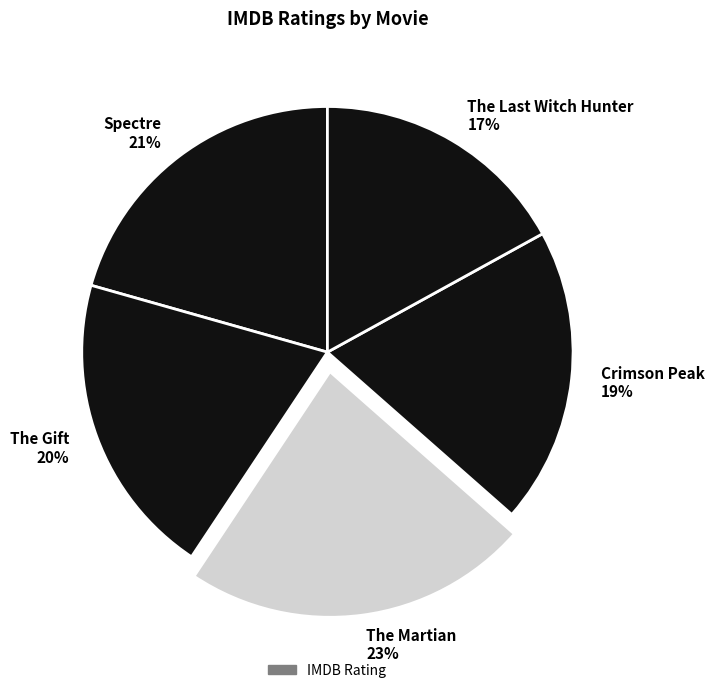

Rank the categories by value from highest to lowest.

The Martian, Spectre, The Gift, Crimson Peak, The Last Witch Hunter